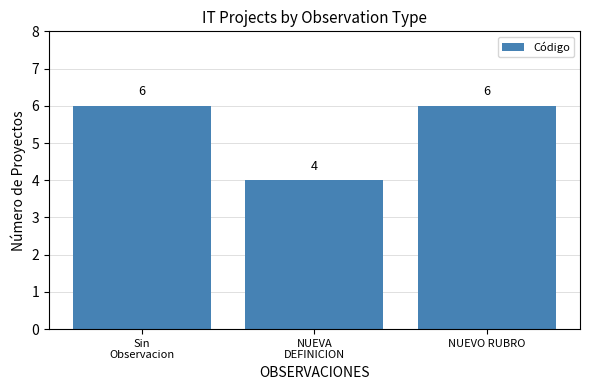

What is the smallest value displayed?

4